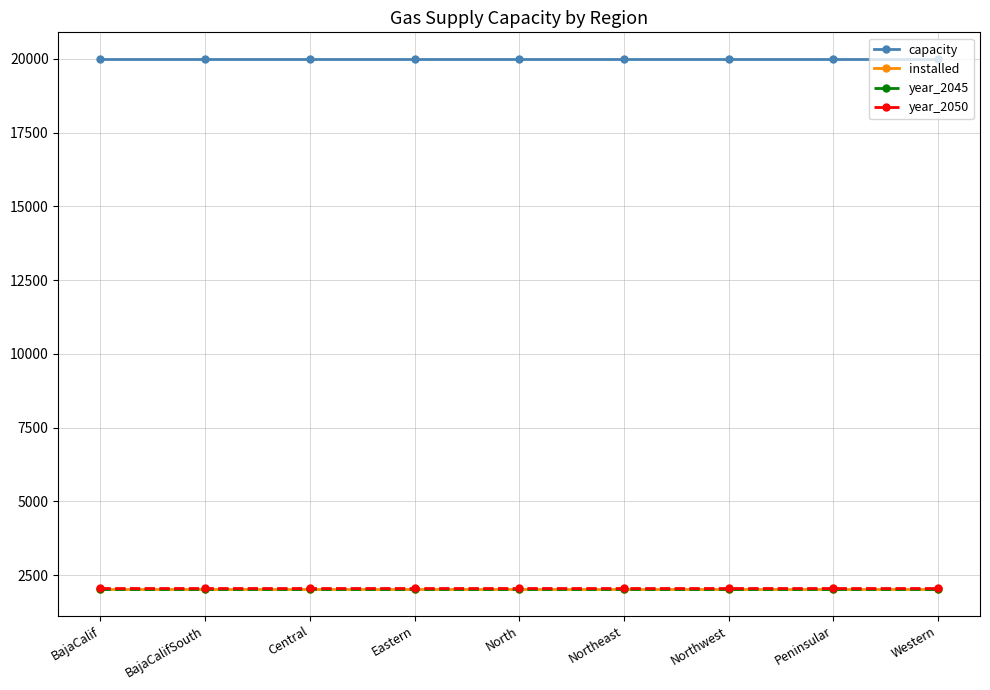

What are all the series names shown in the legend?

capacity, installed, year_2045, year_2050